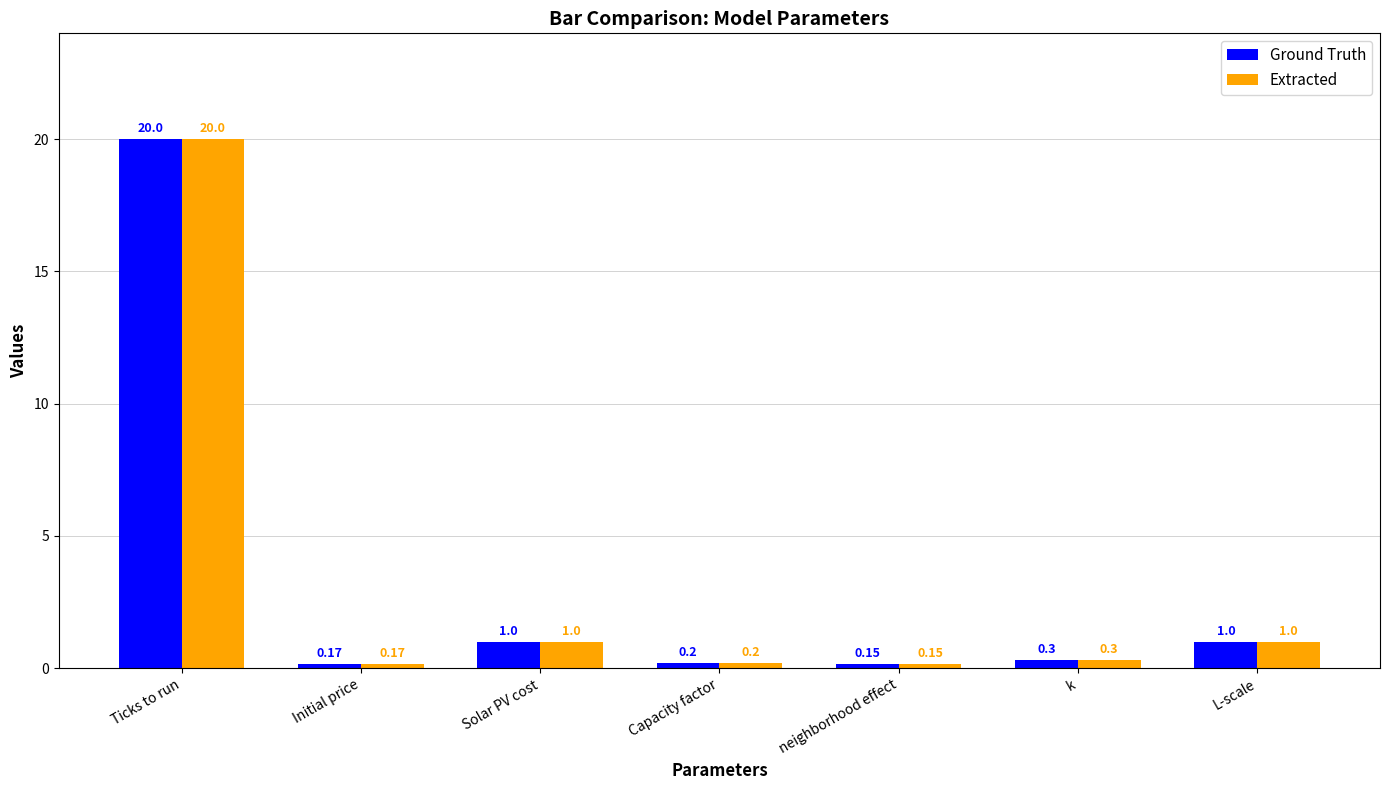

What is the sum of all Extracted values?

22.8